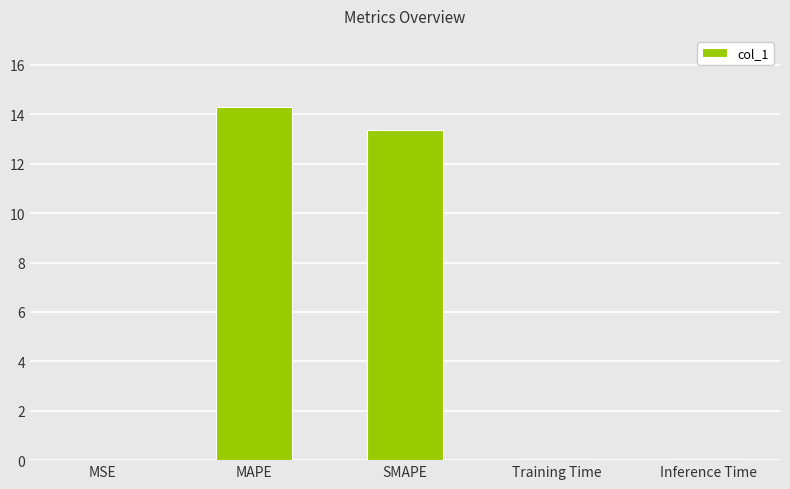

The value at MAPE is 14.3. True or false?

True